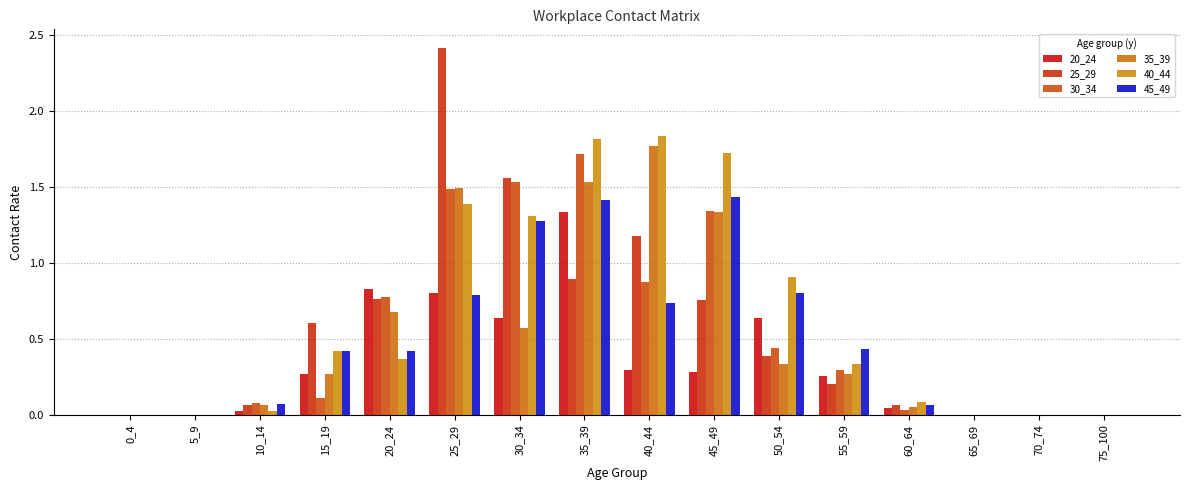

Which series changed the most between 50_54 and 65_69?

40_44